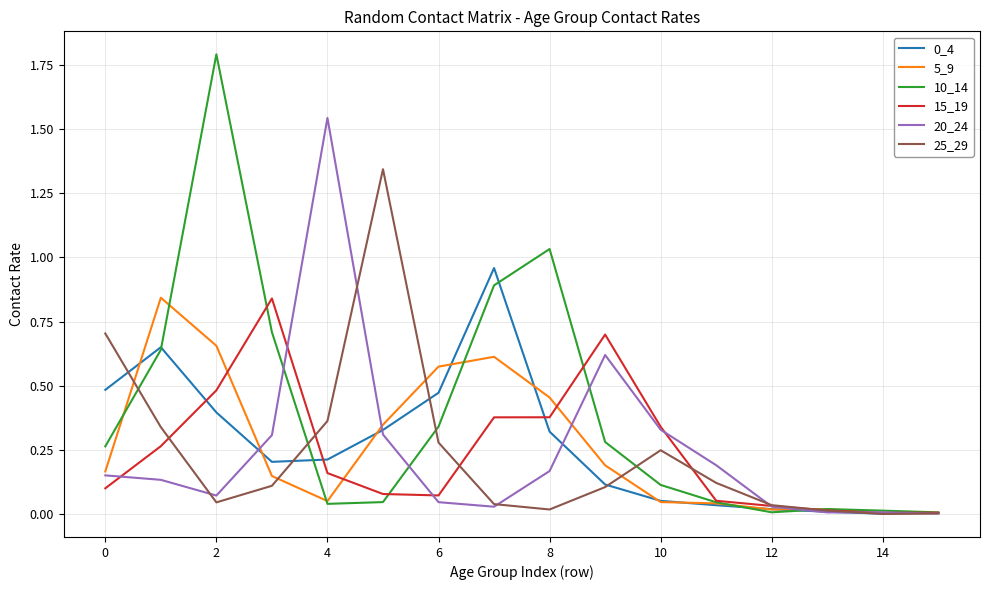

What is the greatest value displayed?

1.8